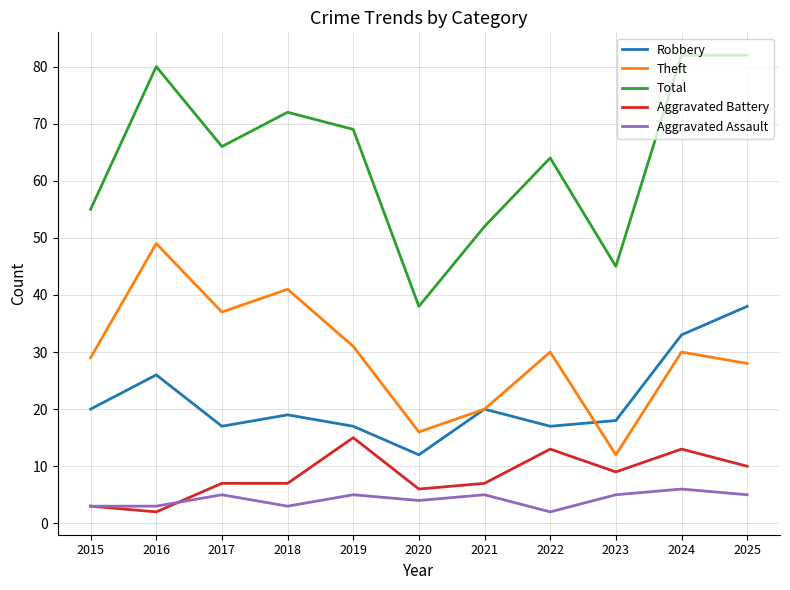

True or false: Aggravated Assault has a value of 5 at 2019.

True